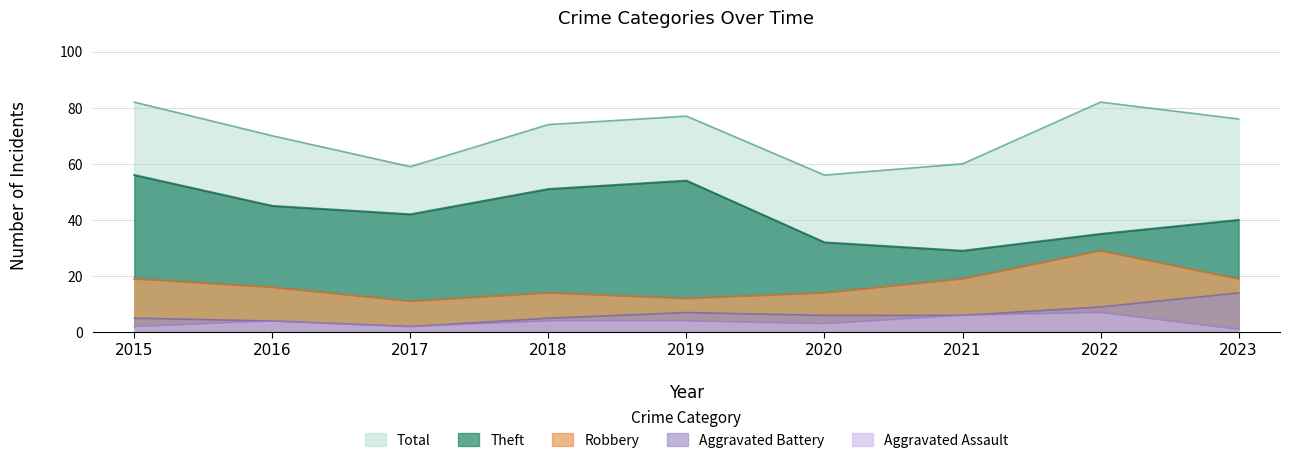

At which label does Aggravated Assault reach its peak?

2022